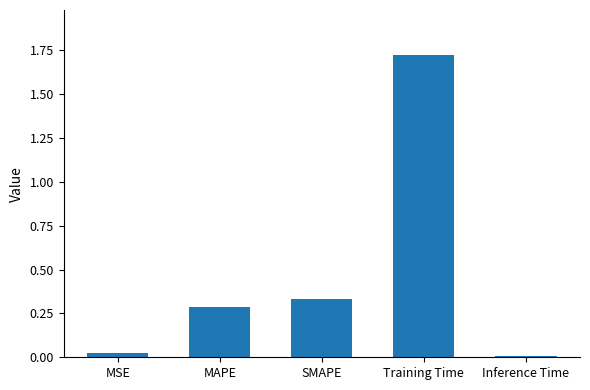

What is the change in value from MSE to SMAPE?

+0.3